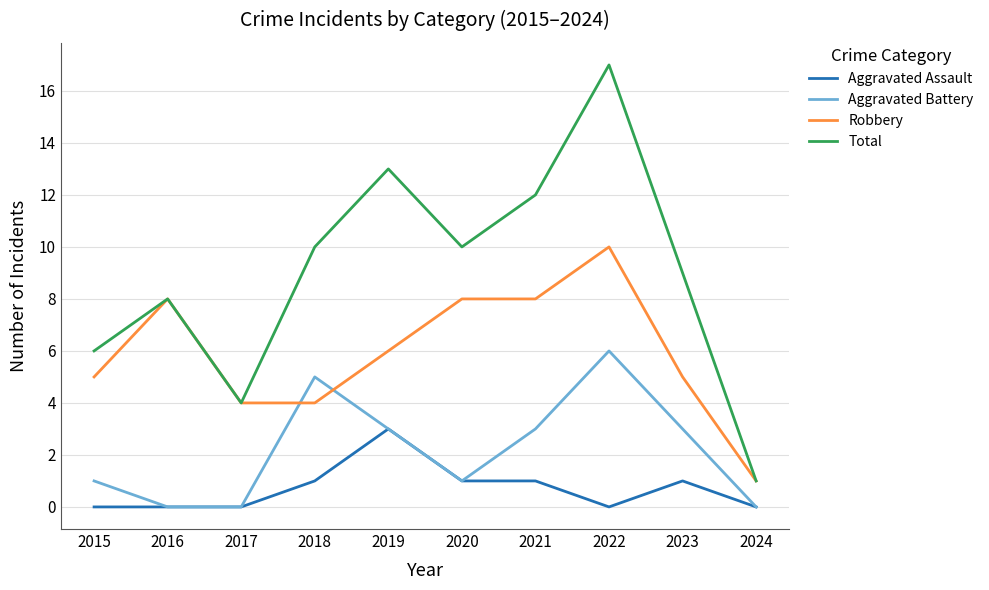

At which label does Aggravated Battery reach its peak?

2022